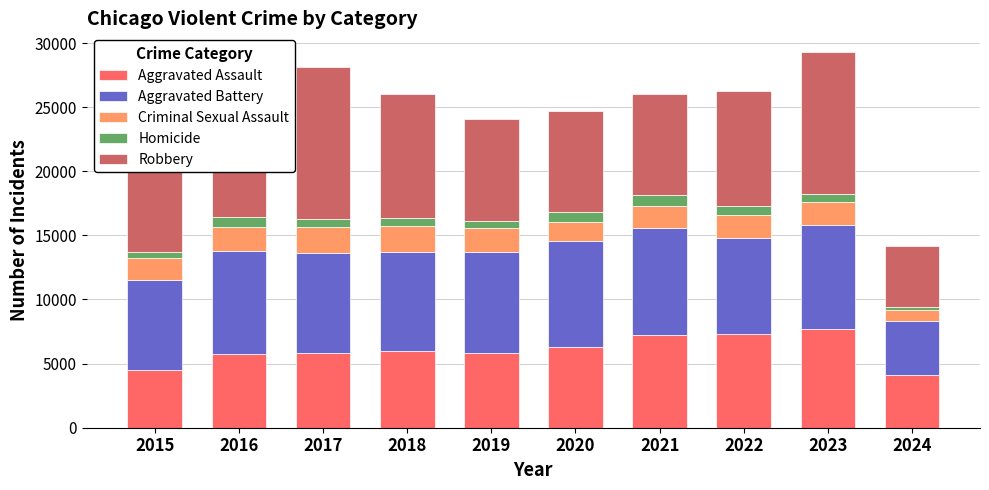

Which series has the widest spread of values?

Robbery